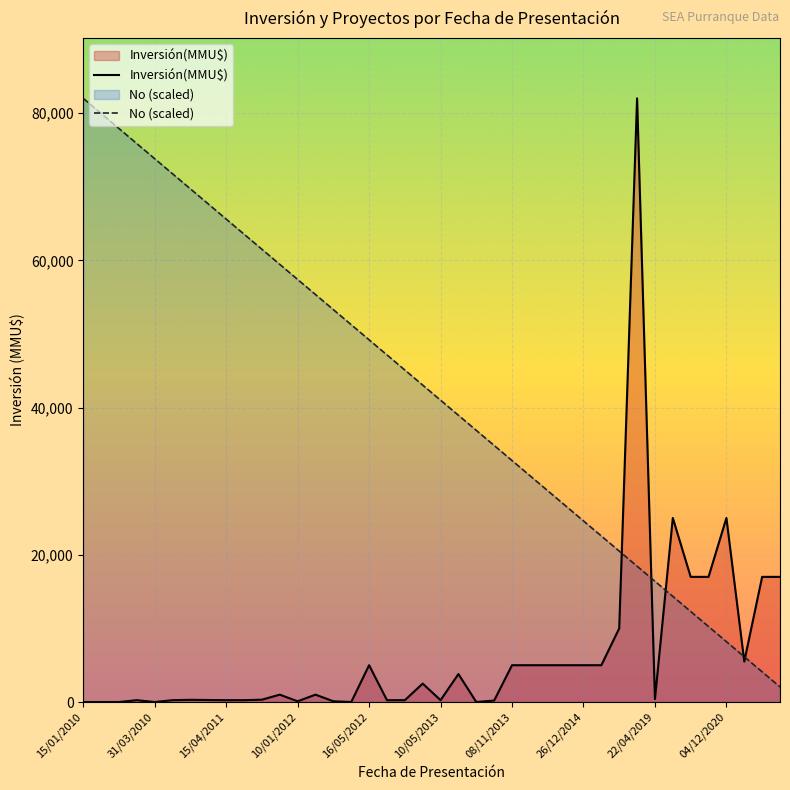

Which series has the largest total across all categories?

No (scaled)